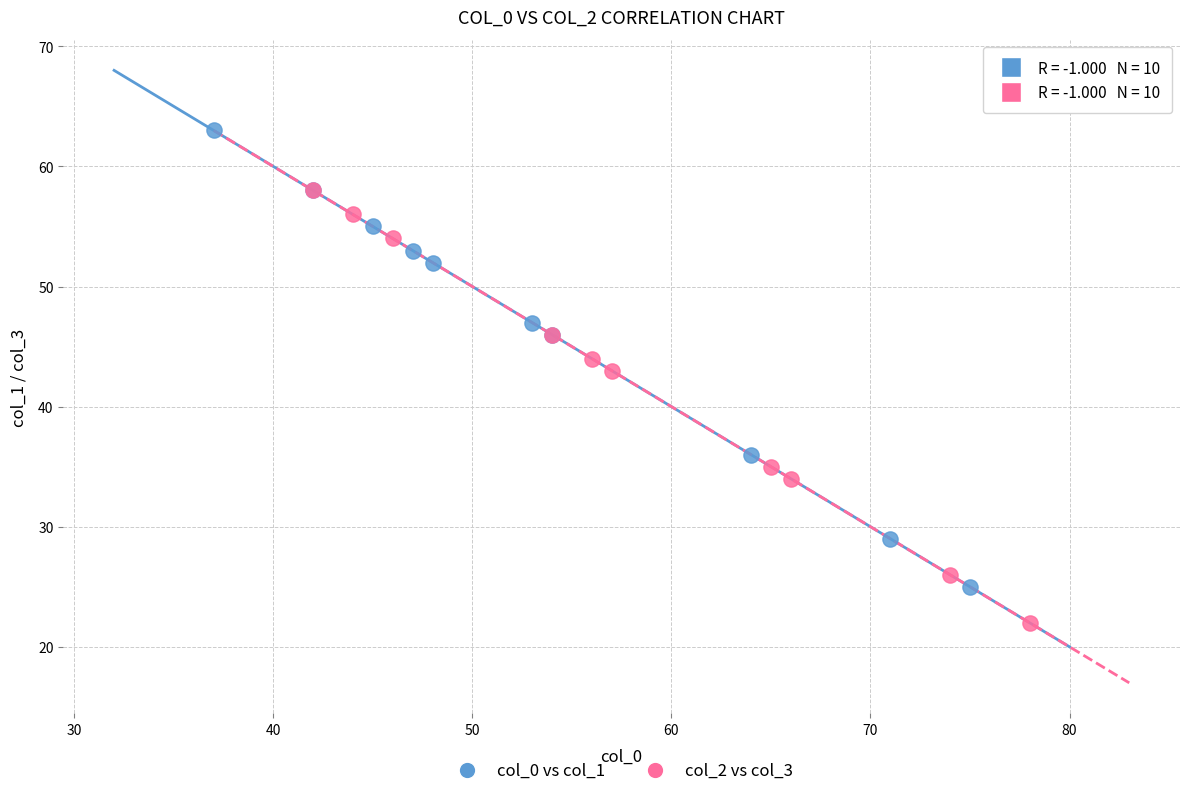

Which series reaches the minimum Y coordinate?

col_2 vs col_3